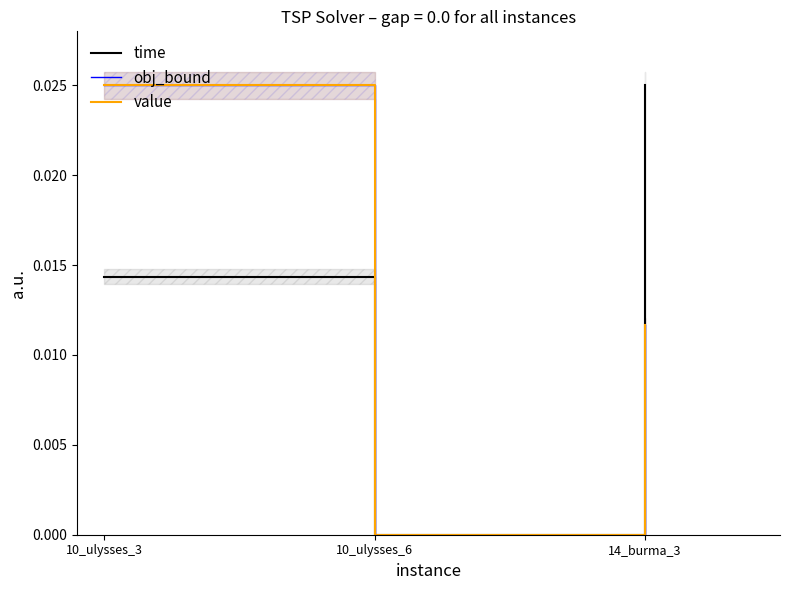

The value of obj_bound at 10_ulysses_6 is -0.0. True or false?

False